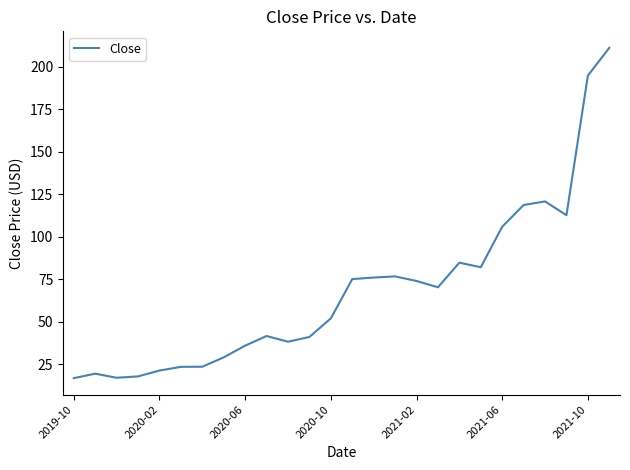

How many lines are shown in the chart?

1